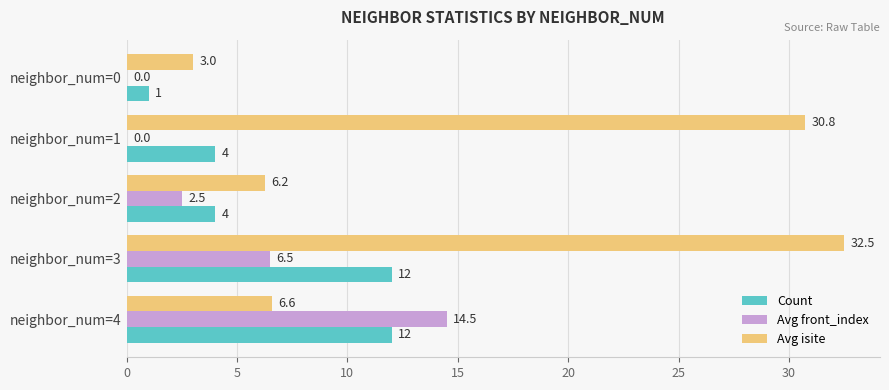

Which label corresponds to the largest value in the chart?

neighbor_num=3